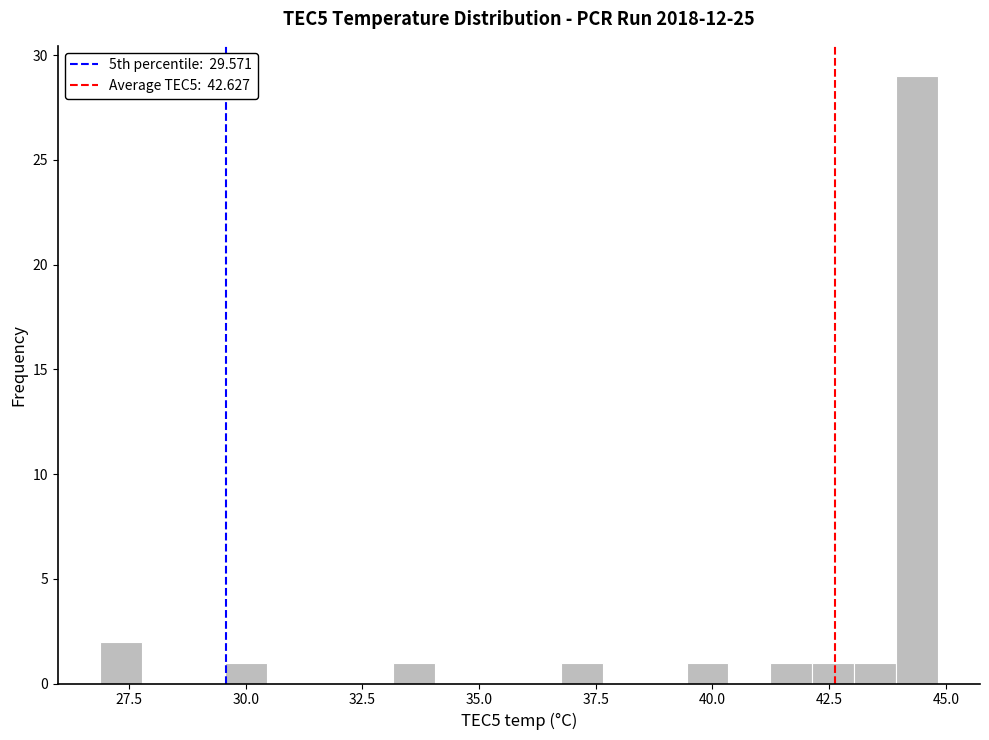

Read against the x-axis, roughly where is the centre of the tallest bar?

44.5